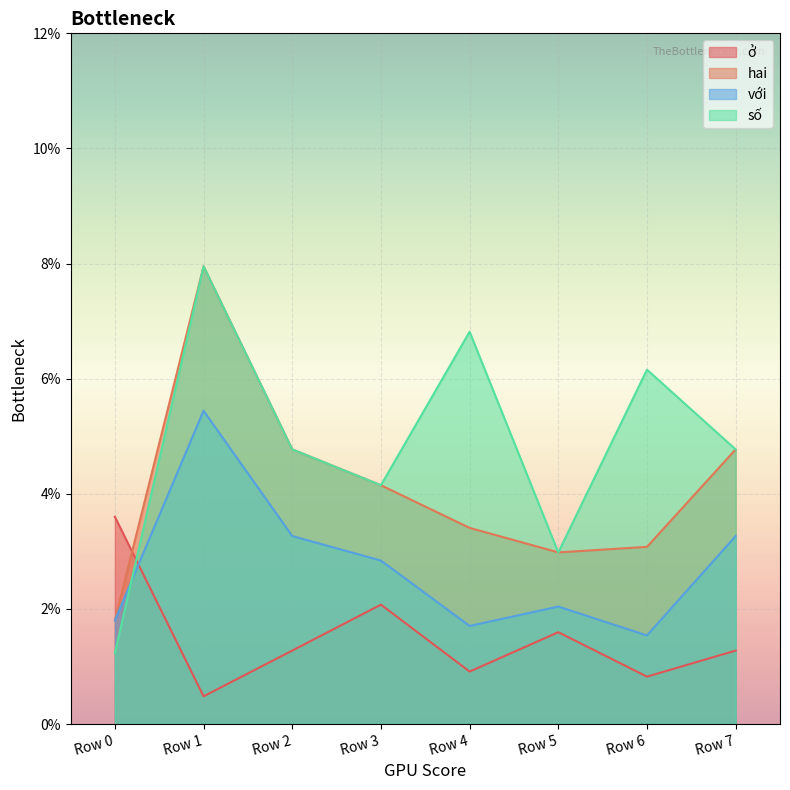

At which category does the chart reach its peak across all series?

Row 1